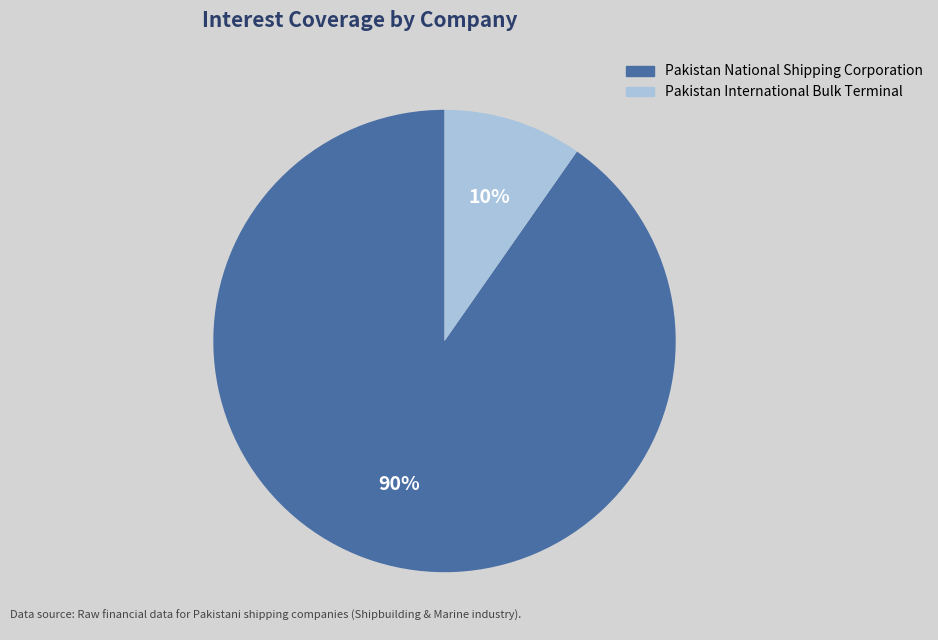

Which category has the smallest portion of the pie?

Pakistan International Bulk Terminal